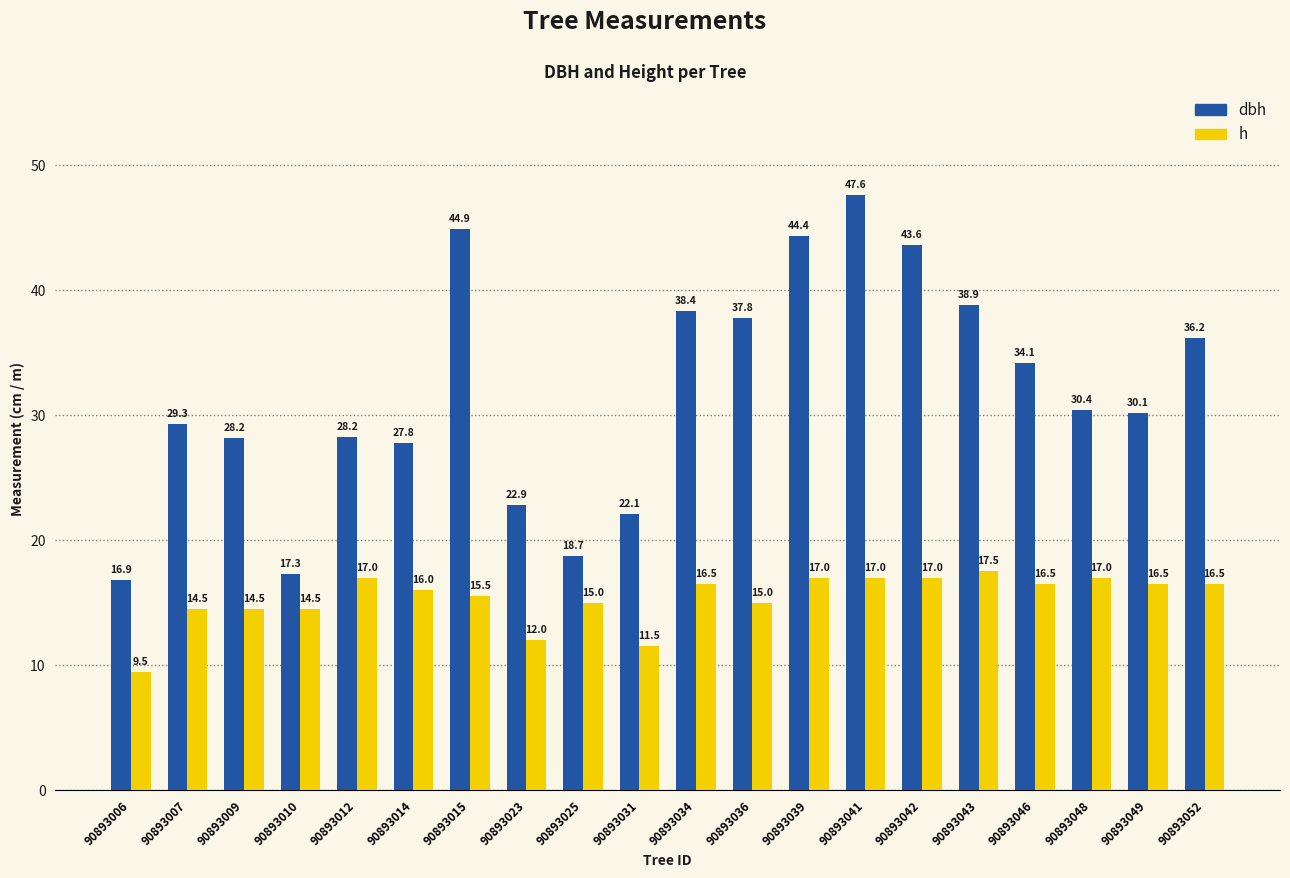

Which series has the largest range (max minus min)?

dbh